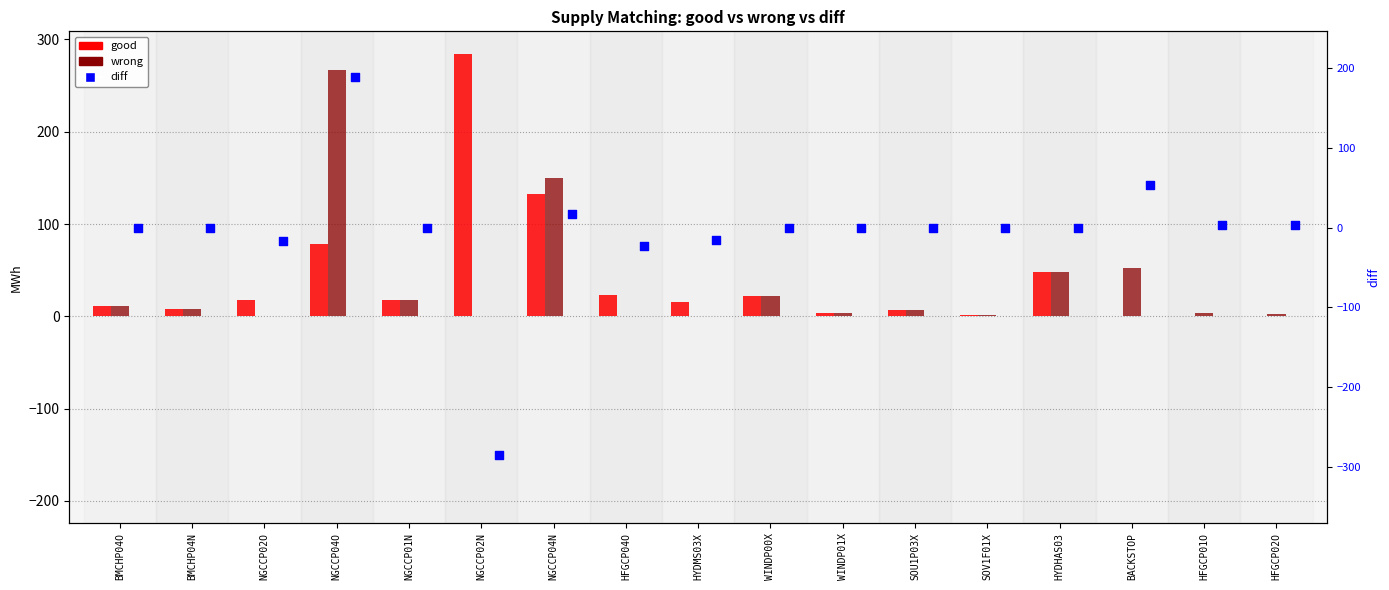

At which category is the sum across all series the highest?

NGCCP04O